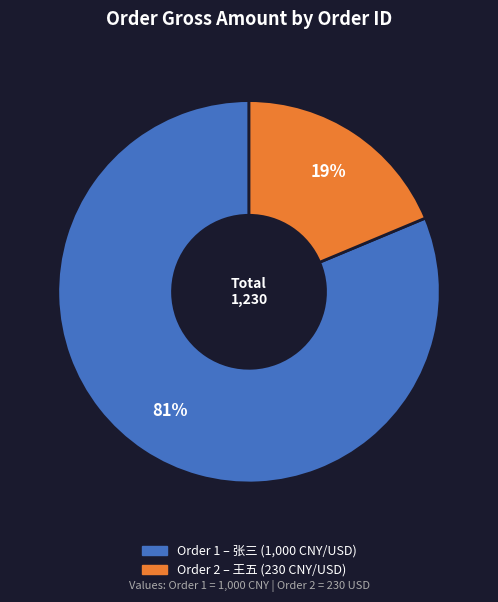

Does any single category account for the majority?

Yes